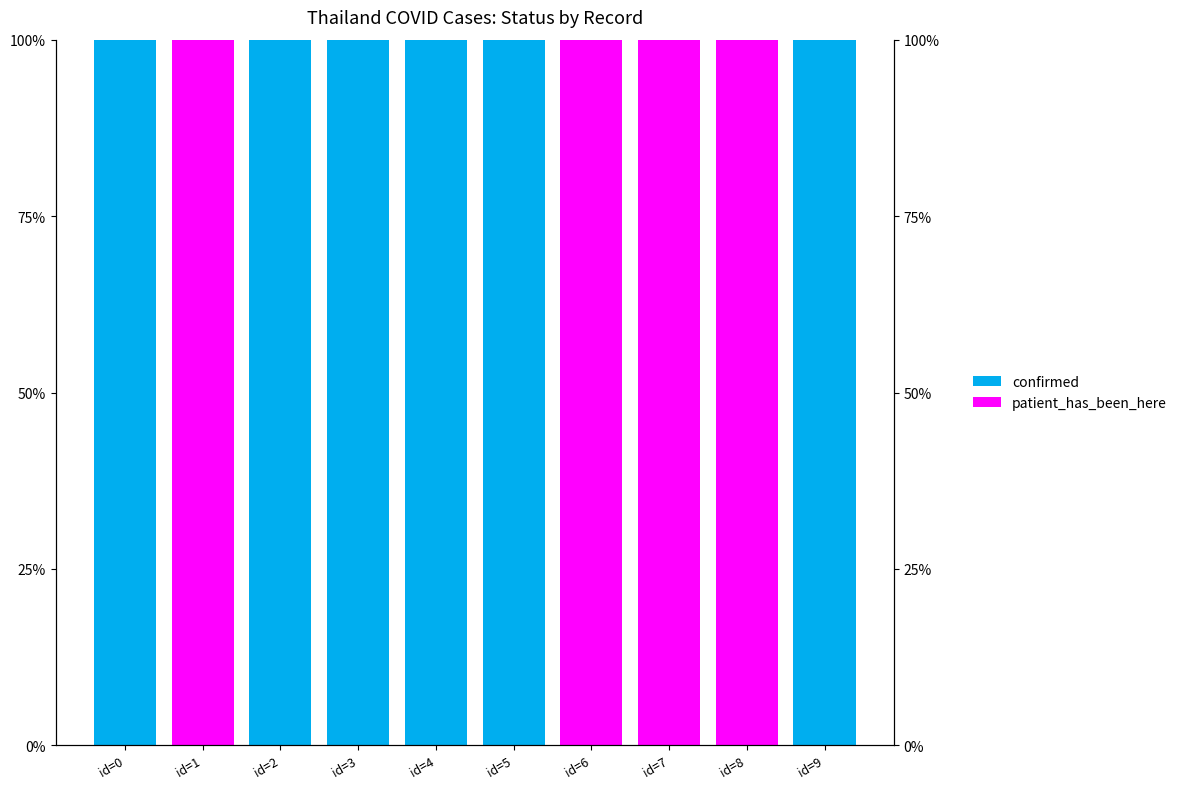

Which has a higher value, id=3 or id=2?

id=3